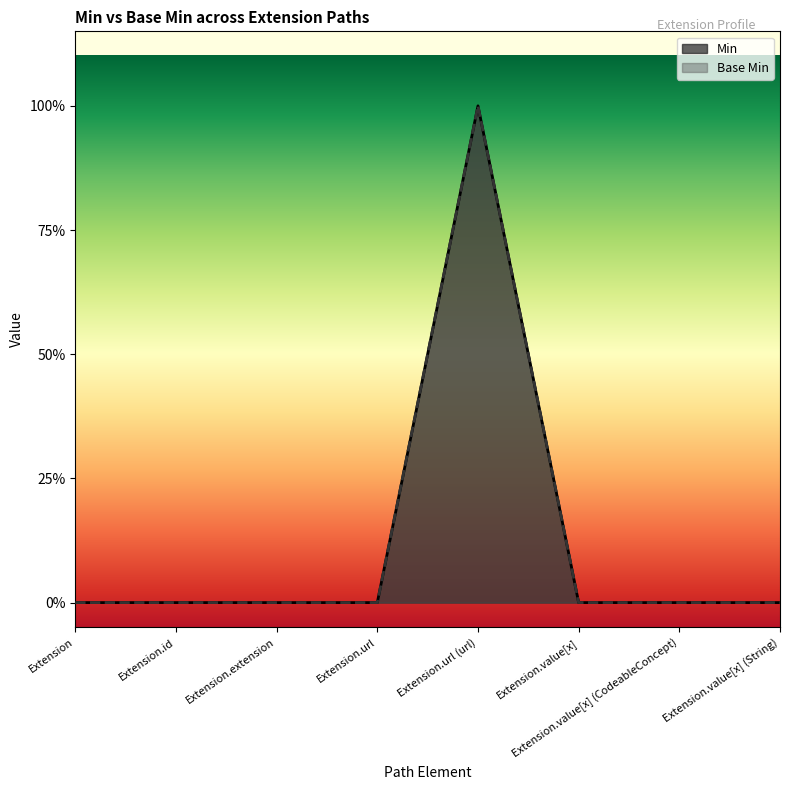

List the labels in order of Min value, largest first.

Extension.url (url), Extension, Extension.id, Extension.extension, Extension.url, Extension.value[x], Extension.value[x] (CodeableConcept), Extension.value[x] (String)